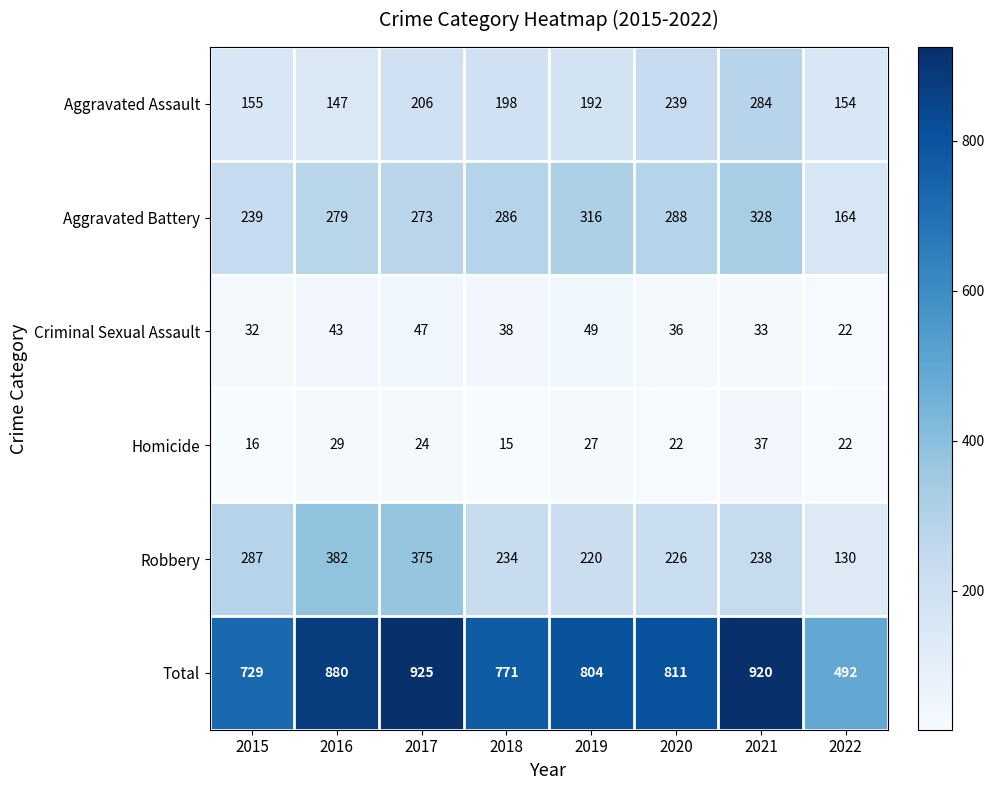

What is the lowest value of the Aggravated Battery series?

164